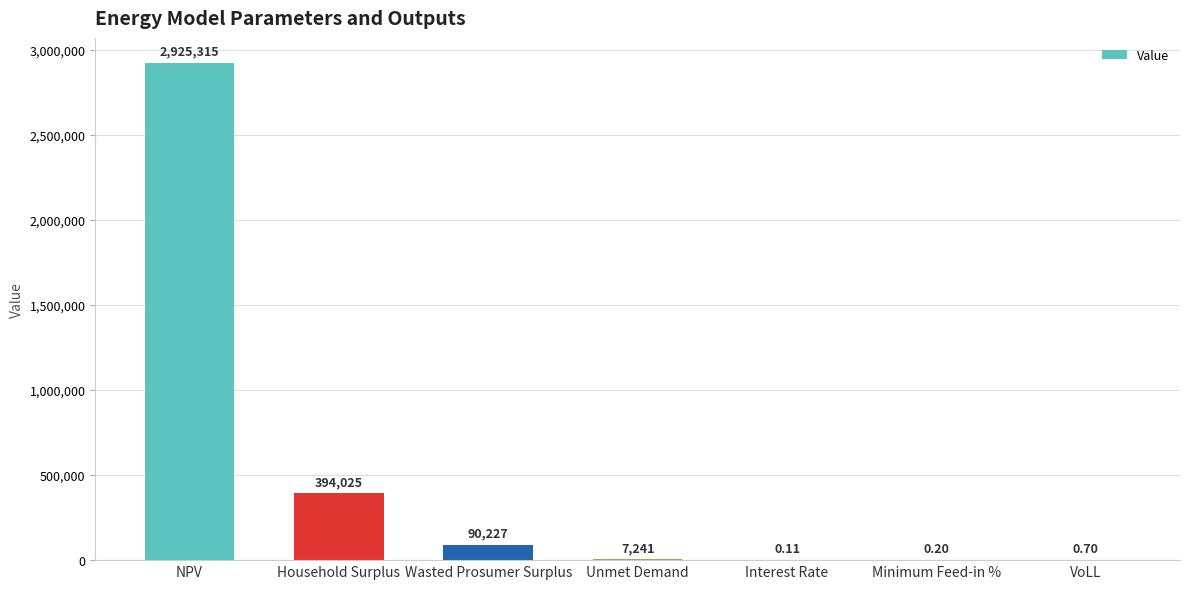

Where does the data first go above 7240?

NPV